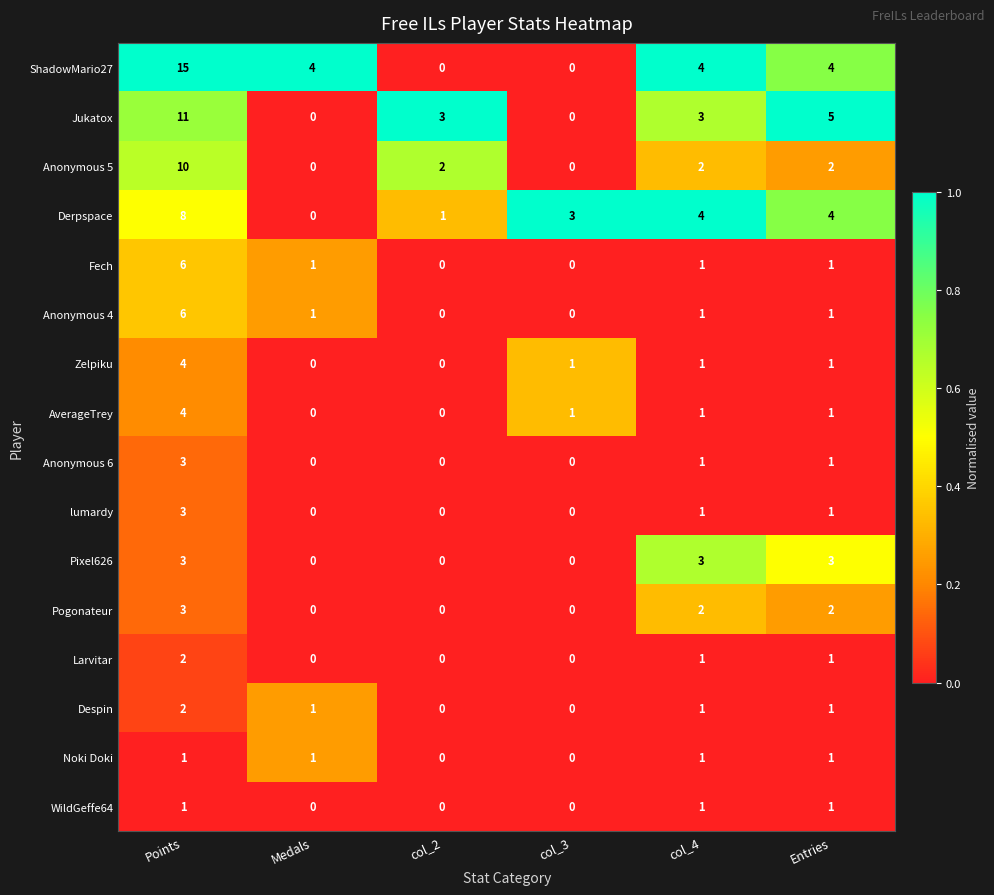

At which label does Zelpiku first exceed 1?

Points